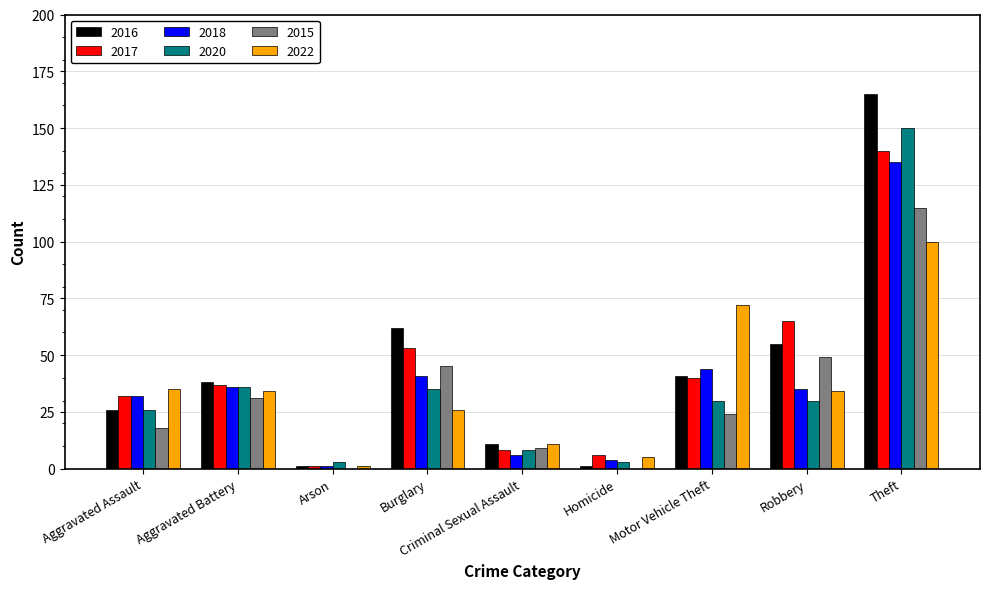

What is the maximum value shown in the chart?

165